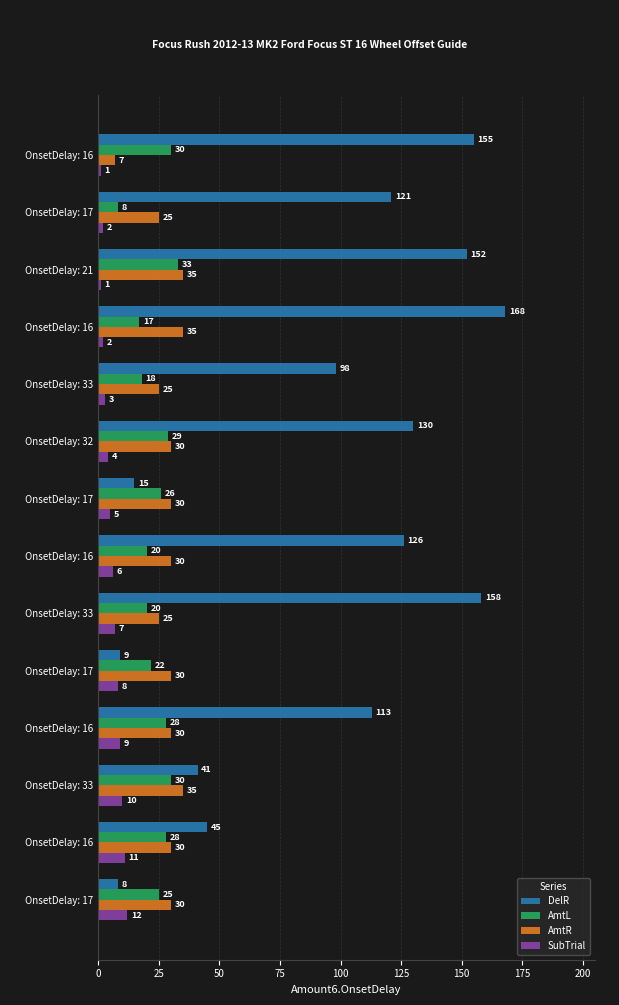

How many data points in AmtL are less than 26?

7